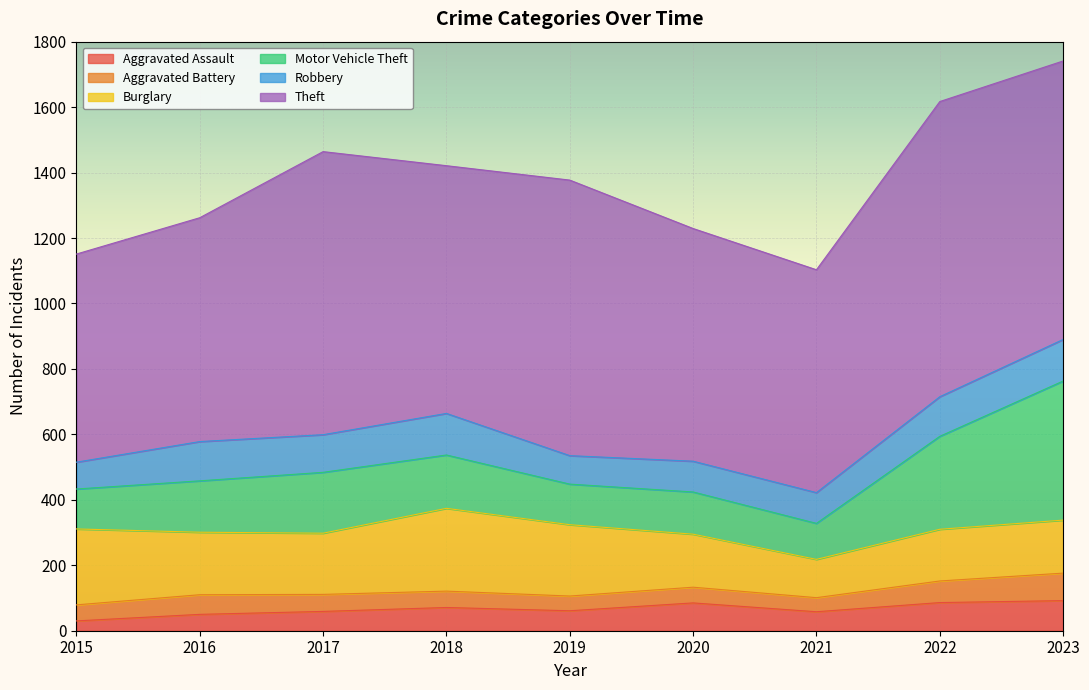

Between 2018 and 2020, which is larger?

2020